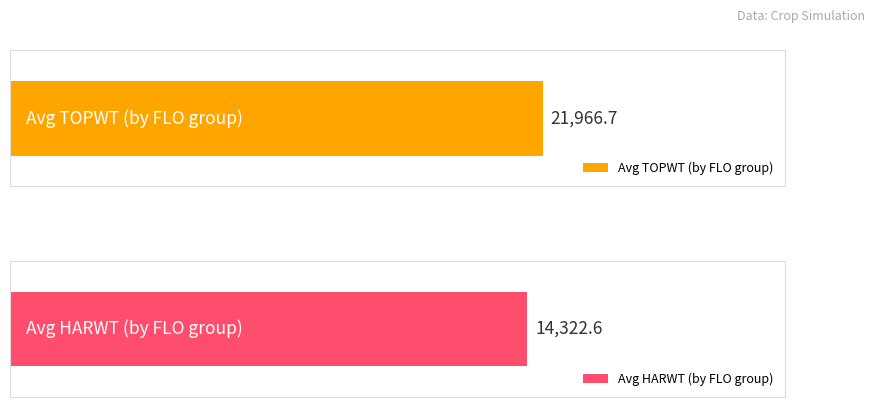

How many series are shown in this chart?

2